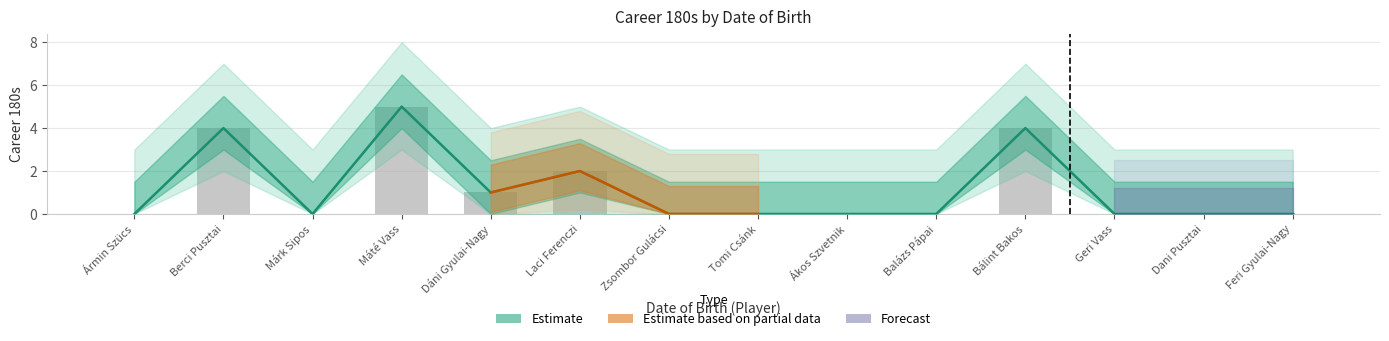

Does the chart contain any negative values?

No